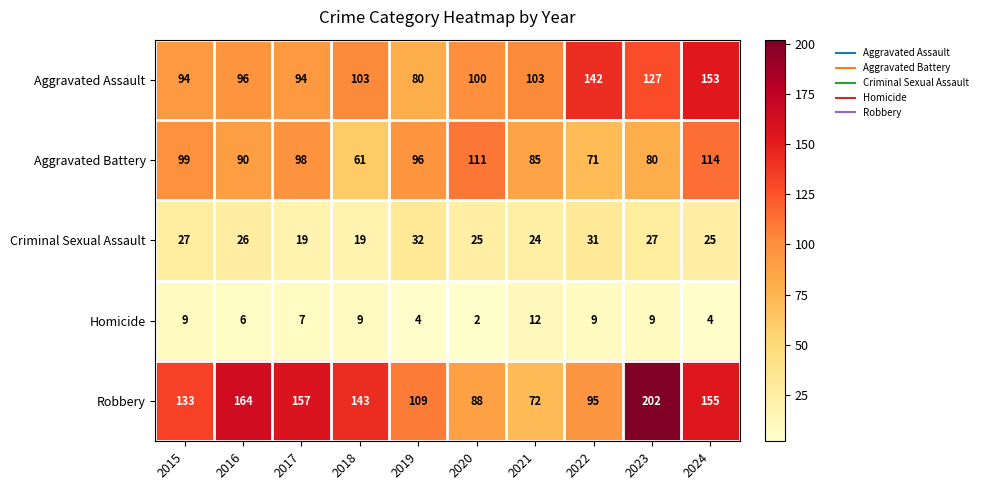

Count the Homicide values in the range 4 to 9.

8